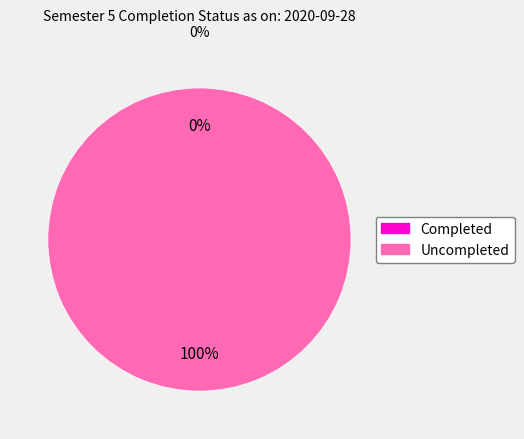

The Completed slice represents 10% of the pie. True or false?

False